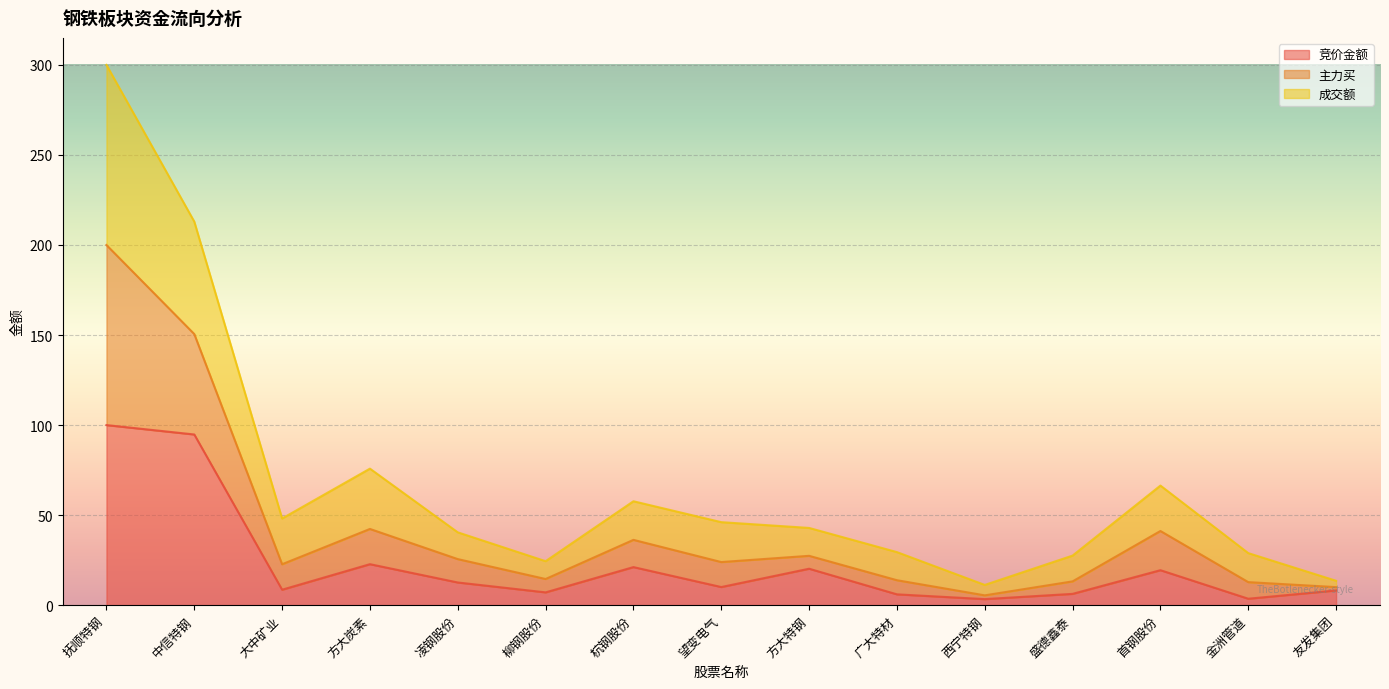

What position from the right is 友发集团?

1